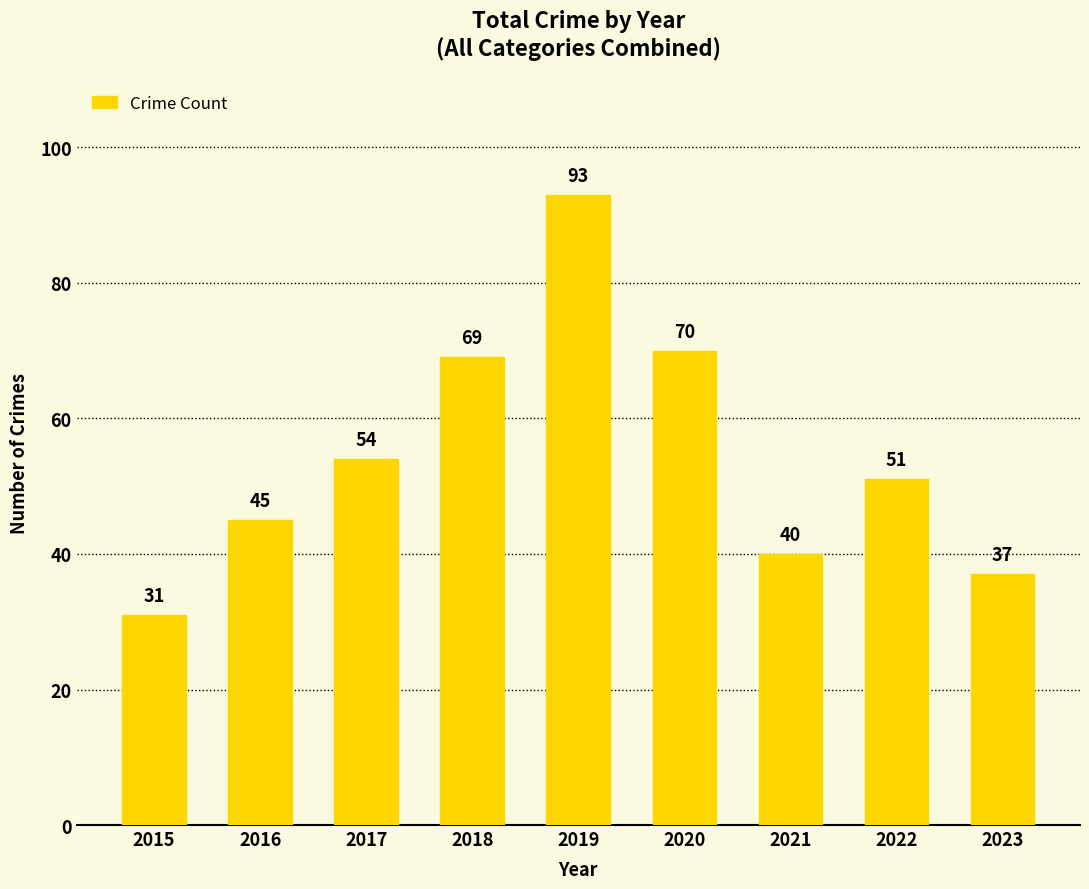

The value at 2015 is 45. True or false?

False